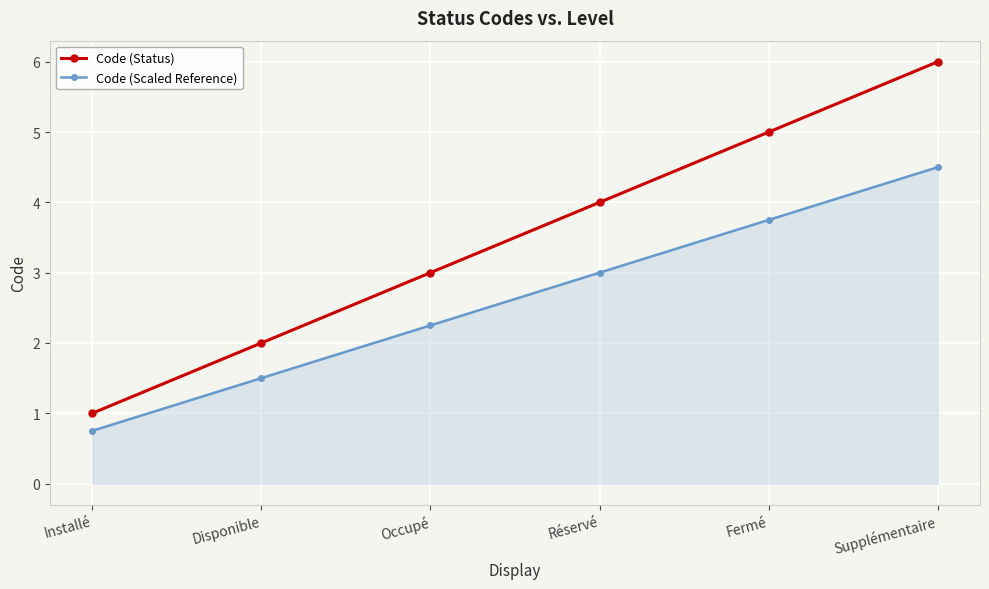

True or false: Code (Scaled Reference) and Code (Status) intersect in this chart.

False